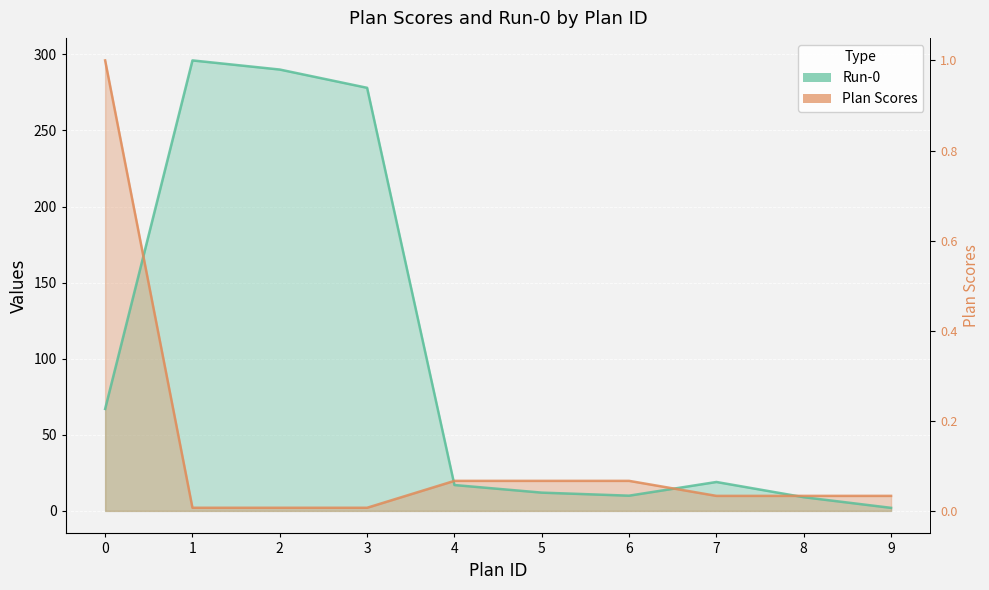

What is the total value across all series at 6?

29.7